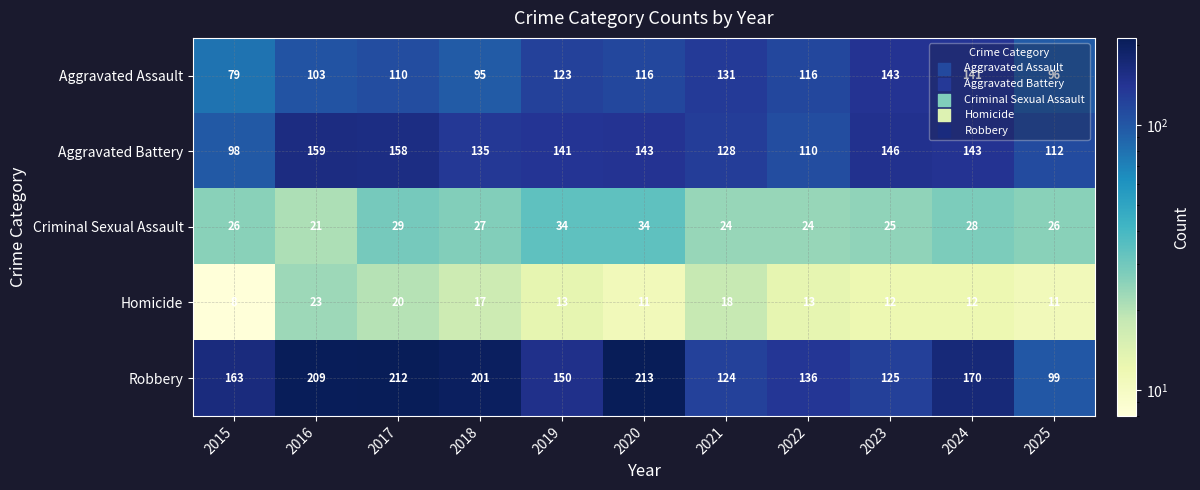

What is the sum of all Criminal Sexual Assault values?

298